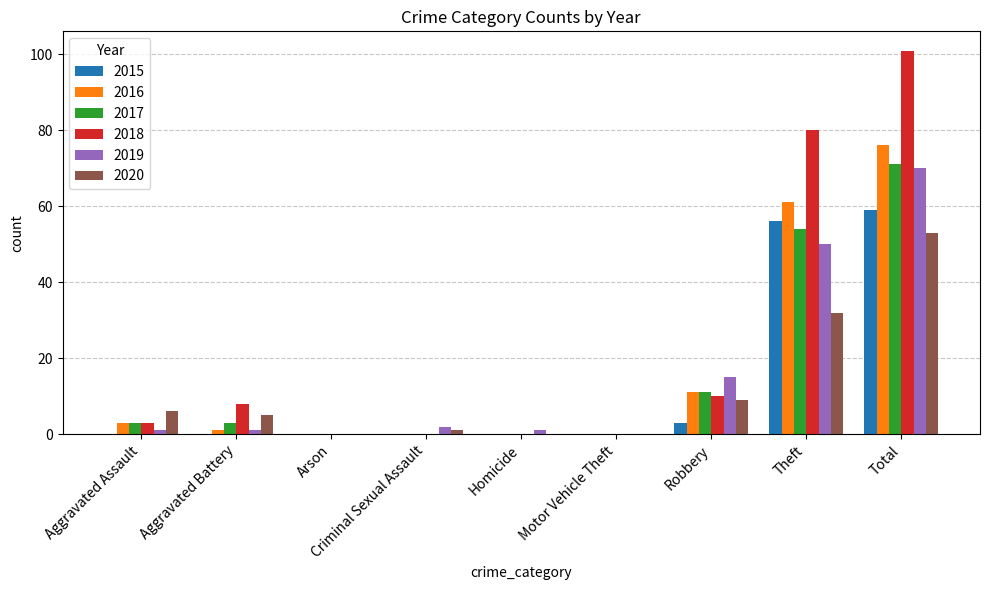

The 2016 series shows 3 at Aggravated Assault. True or false?

True